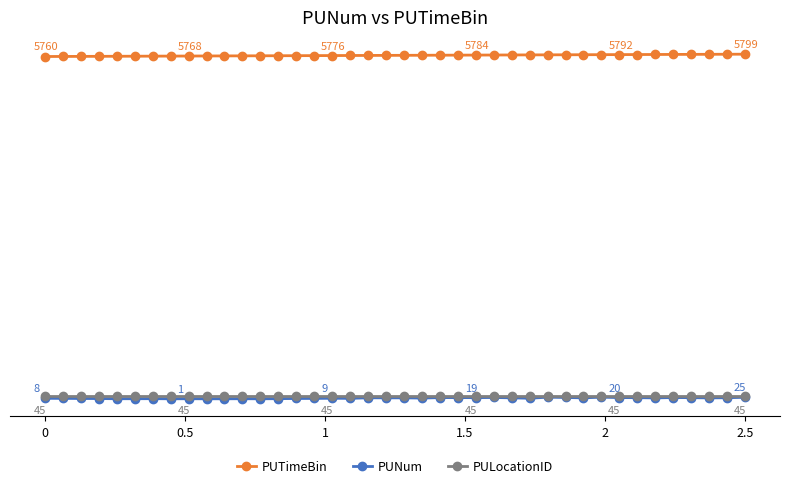

Is this an area chart (filled region under the line)?

No